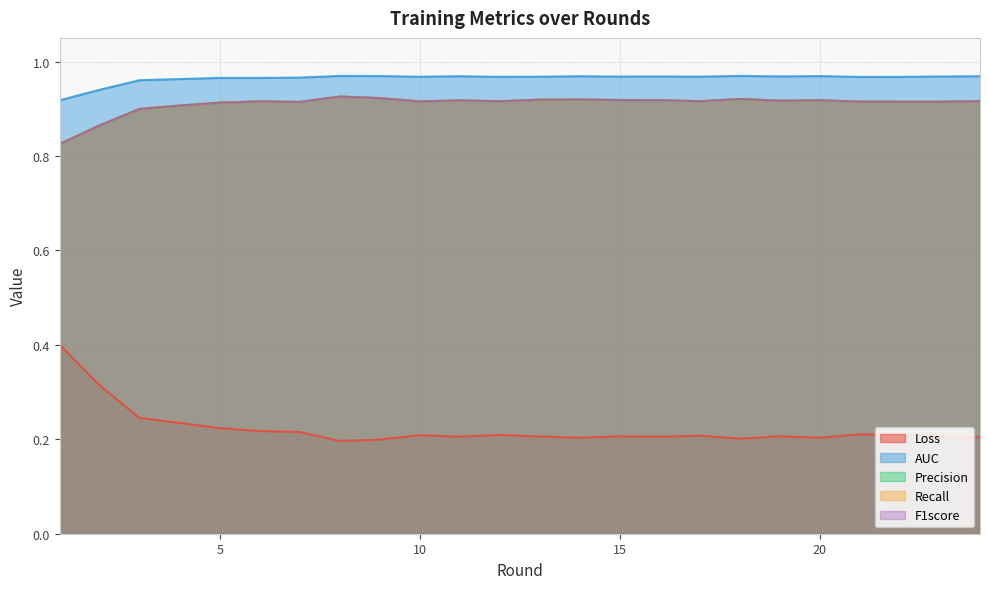

How many F1score values are between 0 and 1?

24